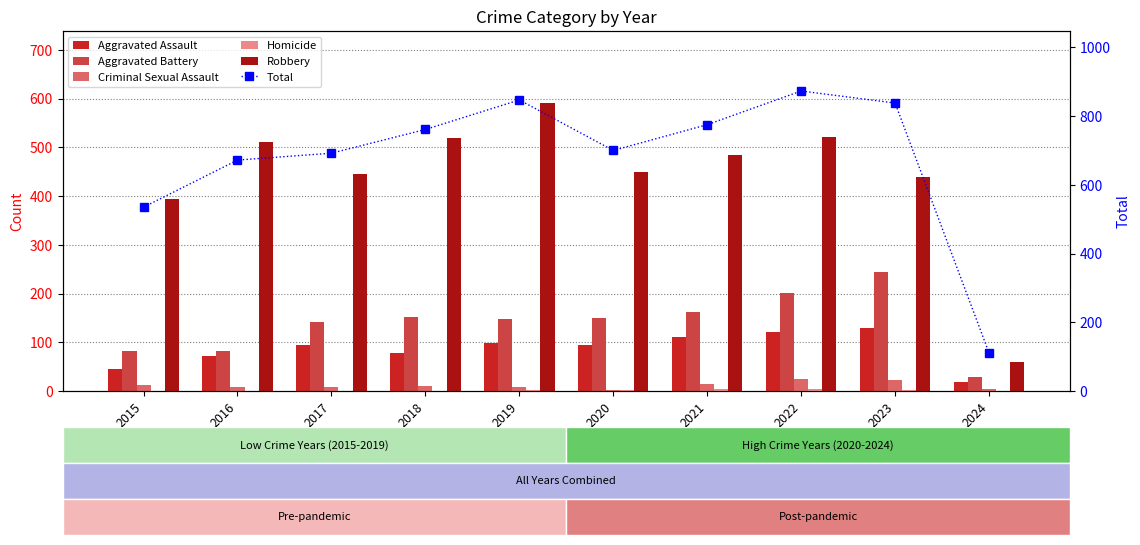

Are the bars grouped side by side (vs. stacked)?

Yes